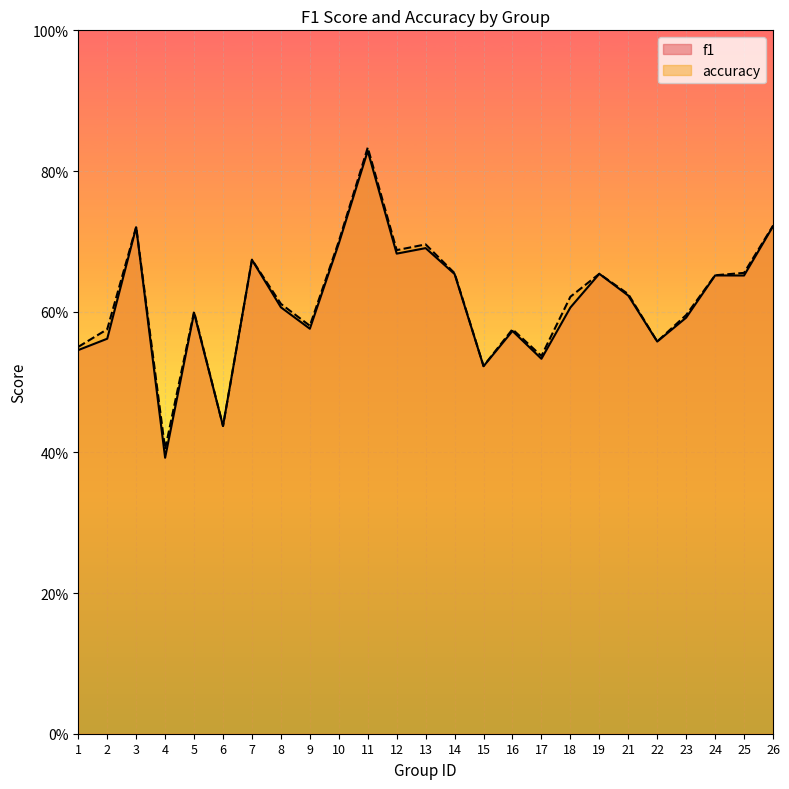

Read the accuracy value at 18.

0.6